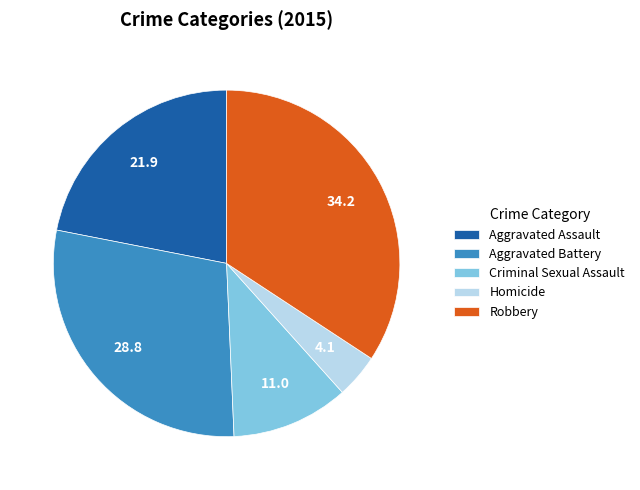

Combined, do Aggravated Battery and Criminal Sexual Assault account for over 50%?

No